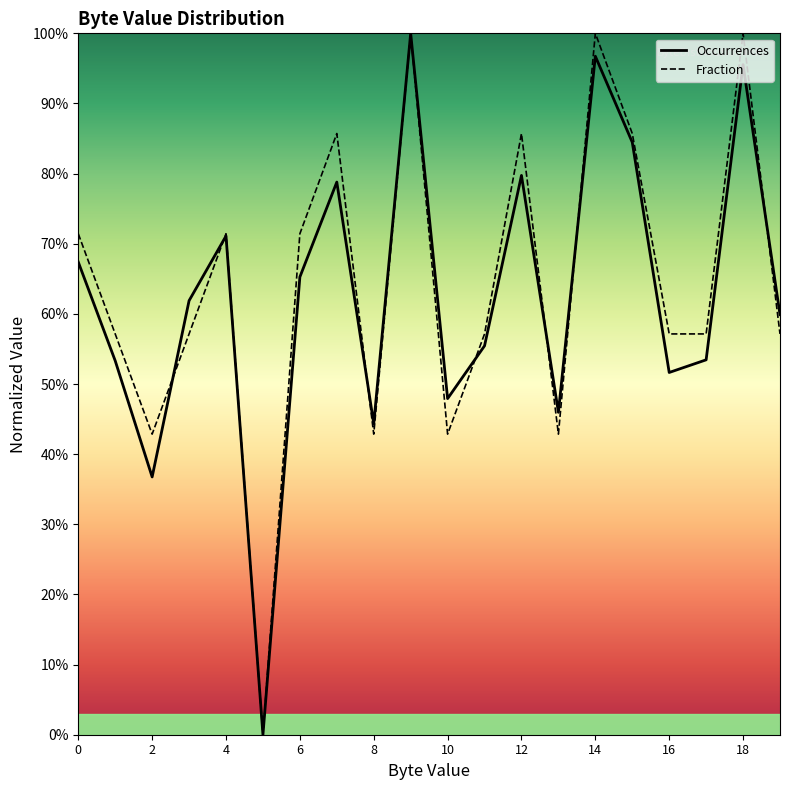

What is the value of the Occurrences point at the 19th from the left?

1.0